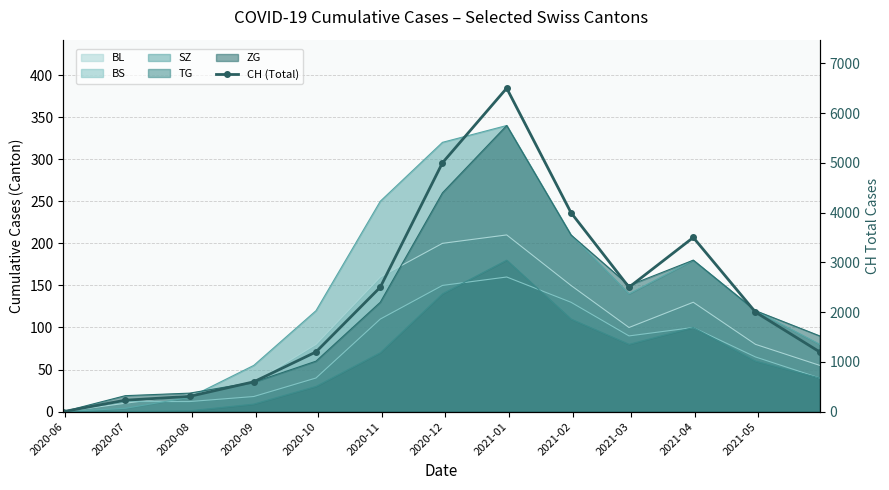

True or false: the data shows 2500 at 2021-03.

True